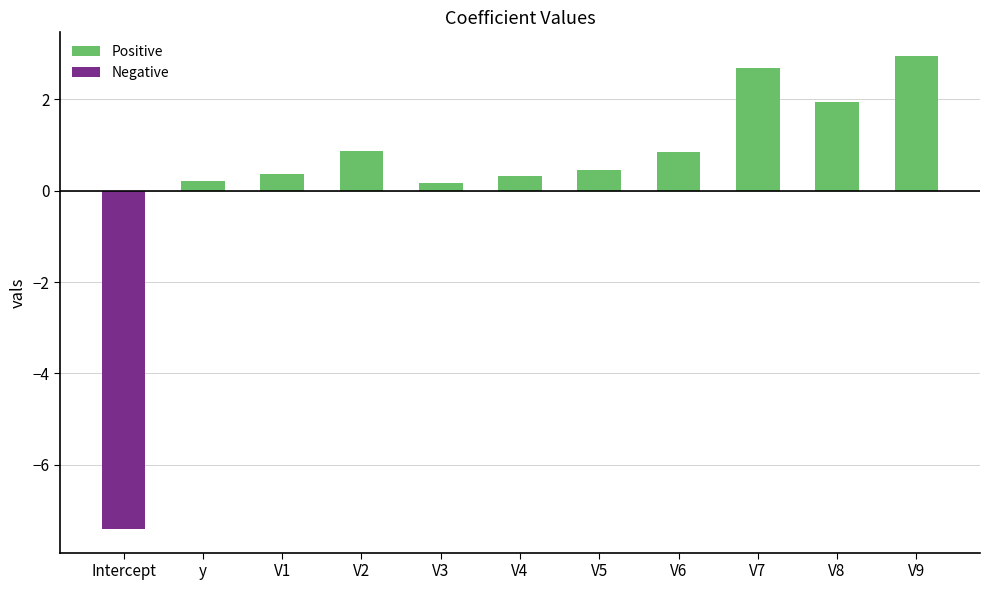

What is the greatest value displayed?

2.9